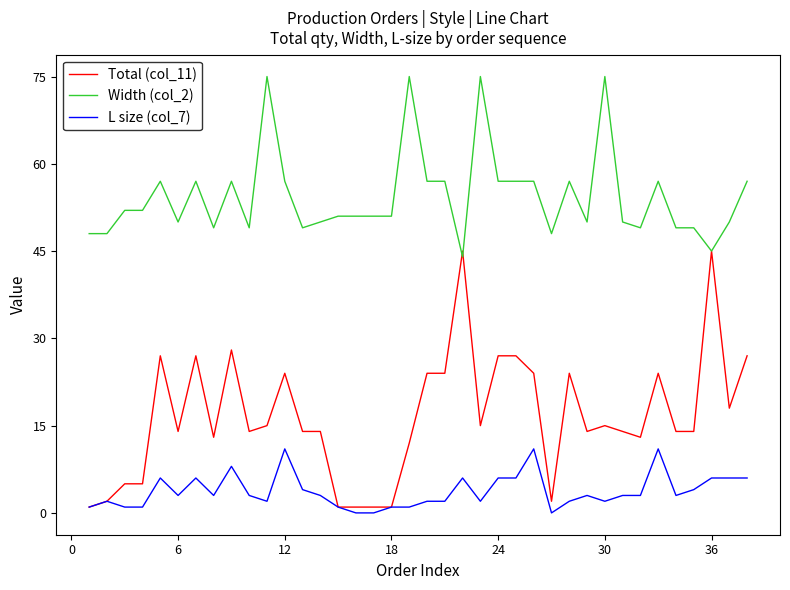

Count the number of categories in the chart.

38